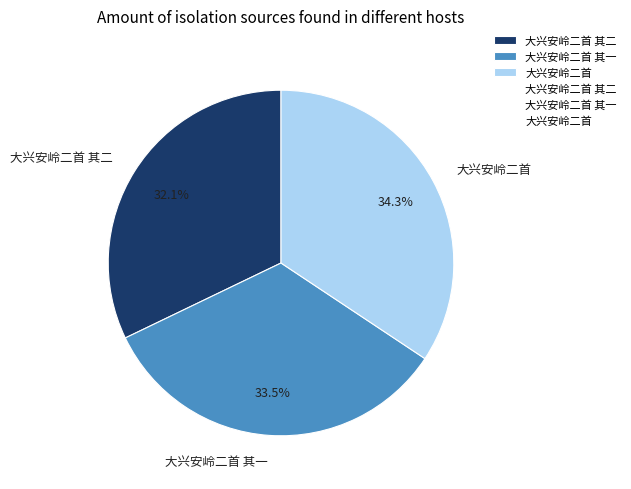

How many slices are in this pie chart?

3